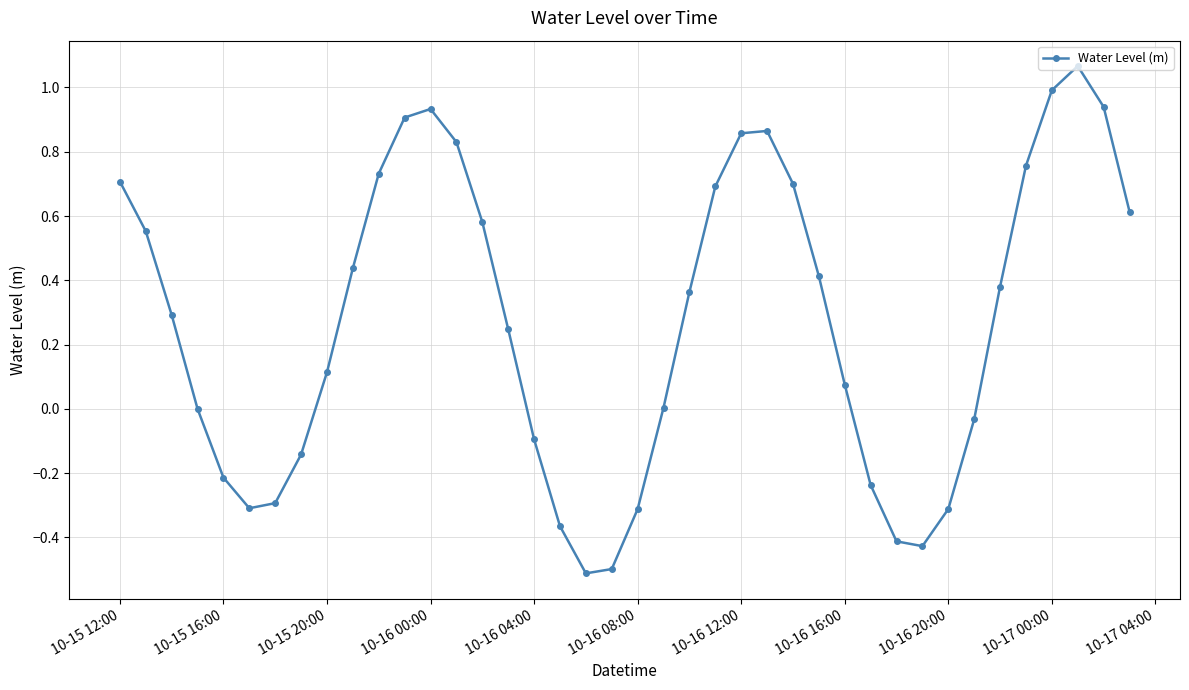

What is the average value?

0.3